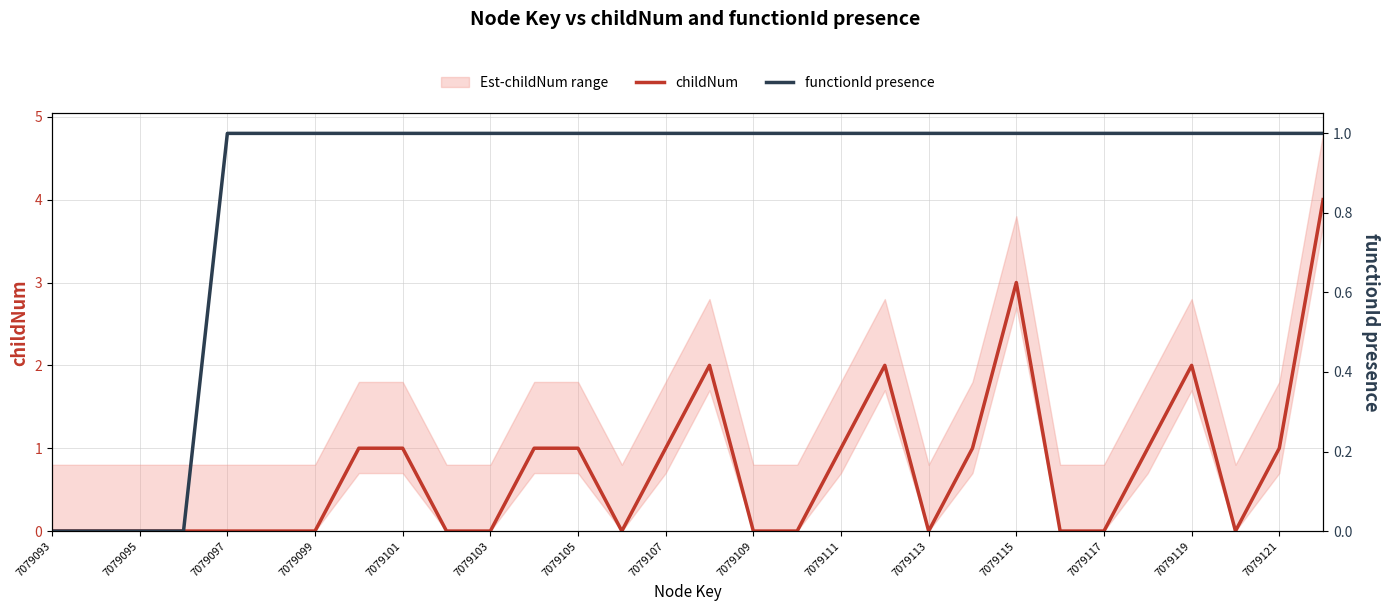

What is the maximum value for childNum?

4